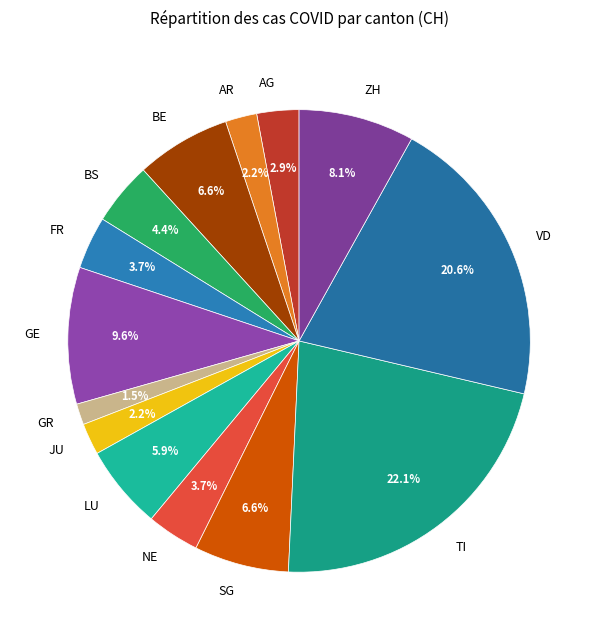

Is there any slice that represents more than half of the pie?

No